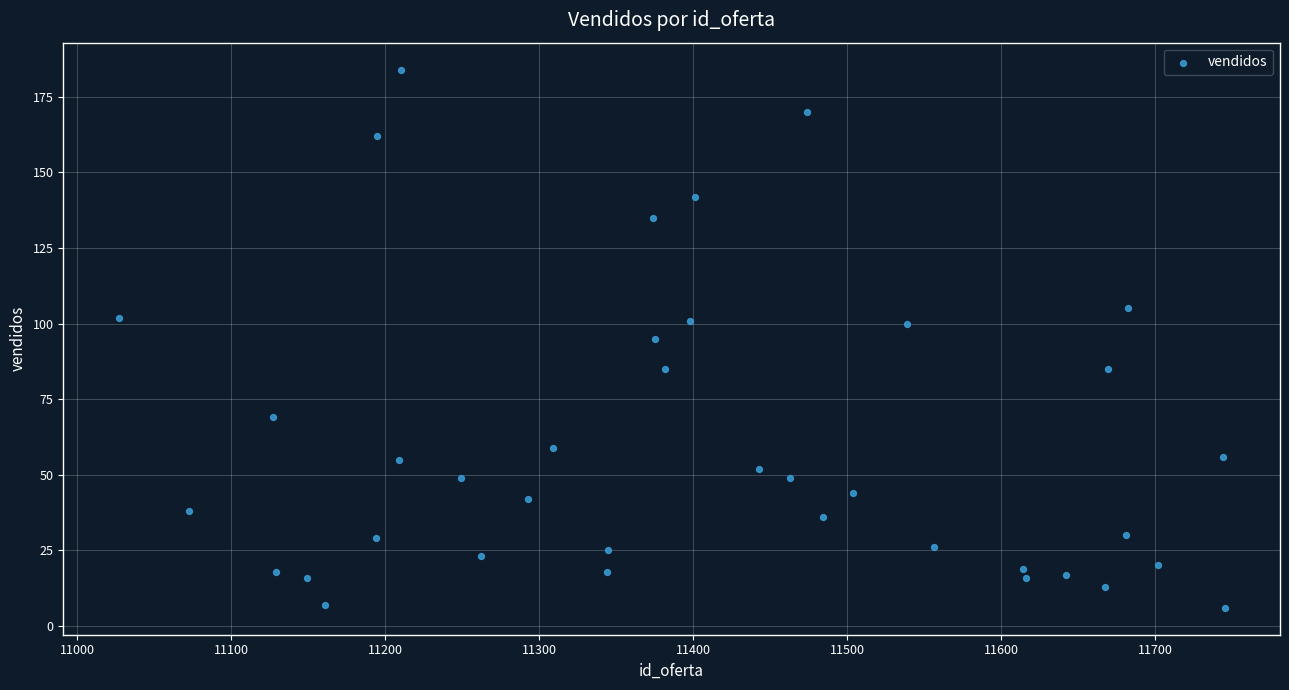

What is the range of X values (max minus min)?

718